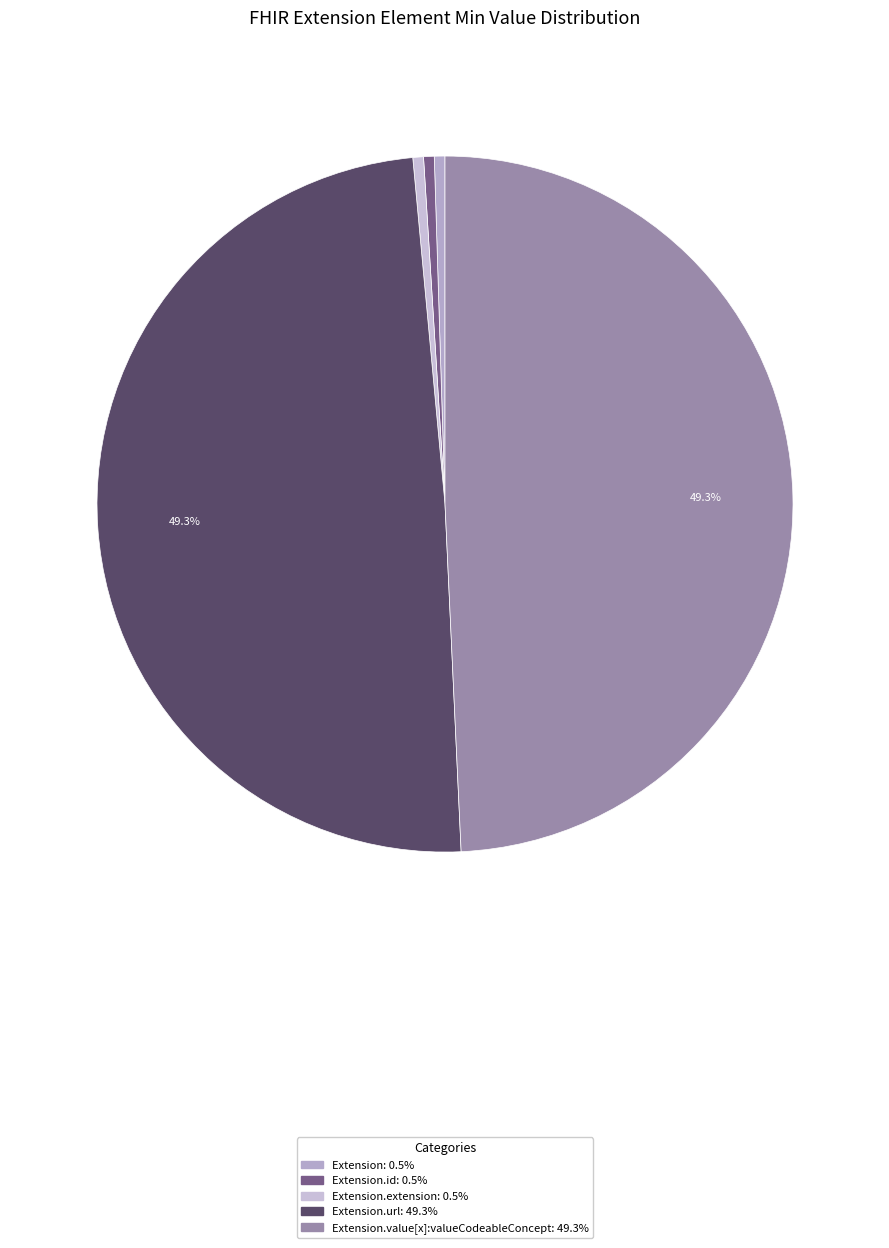

How many segments does this pie chart have?

5